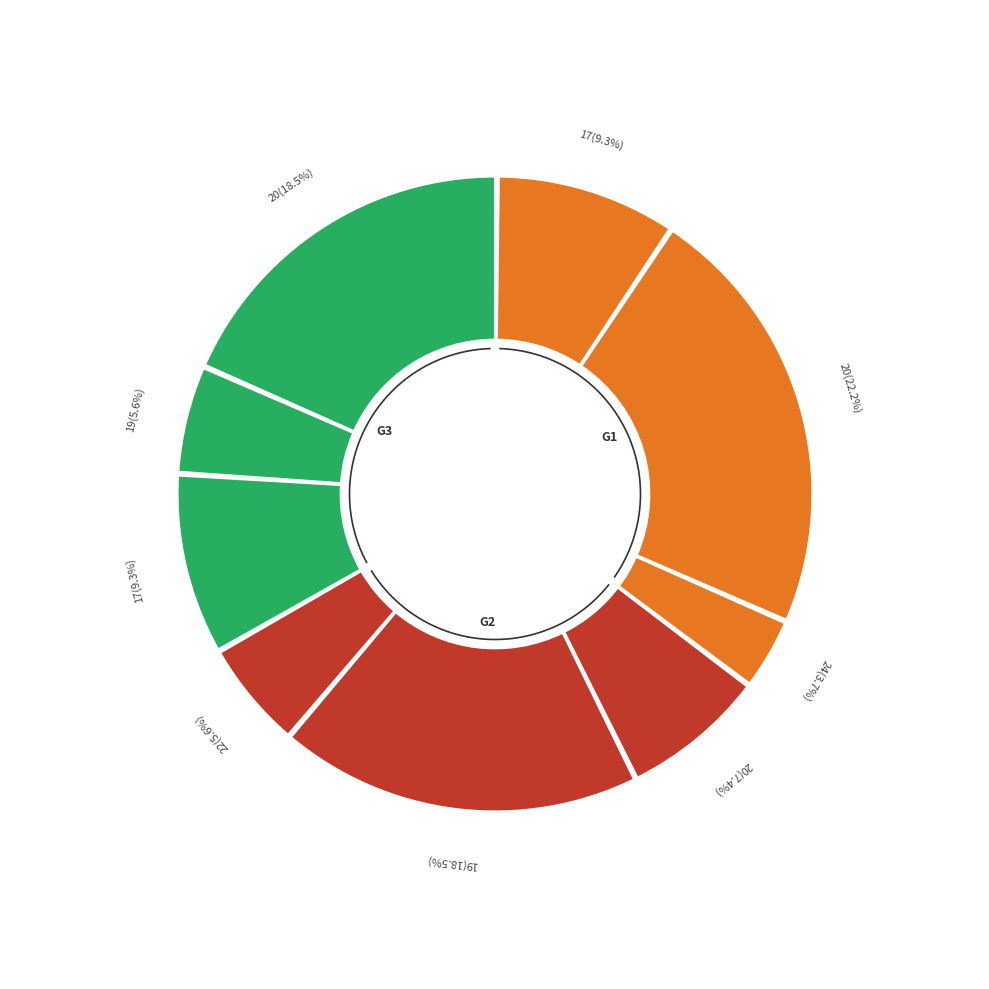

To the nearest percent, what is the difference between the largest and smallest slice percentages?

19%